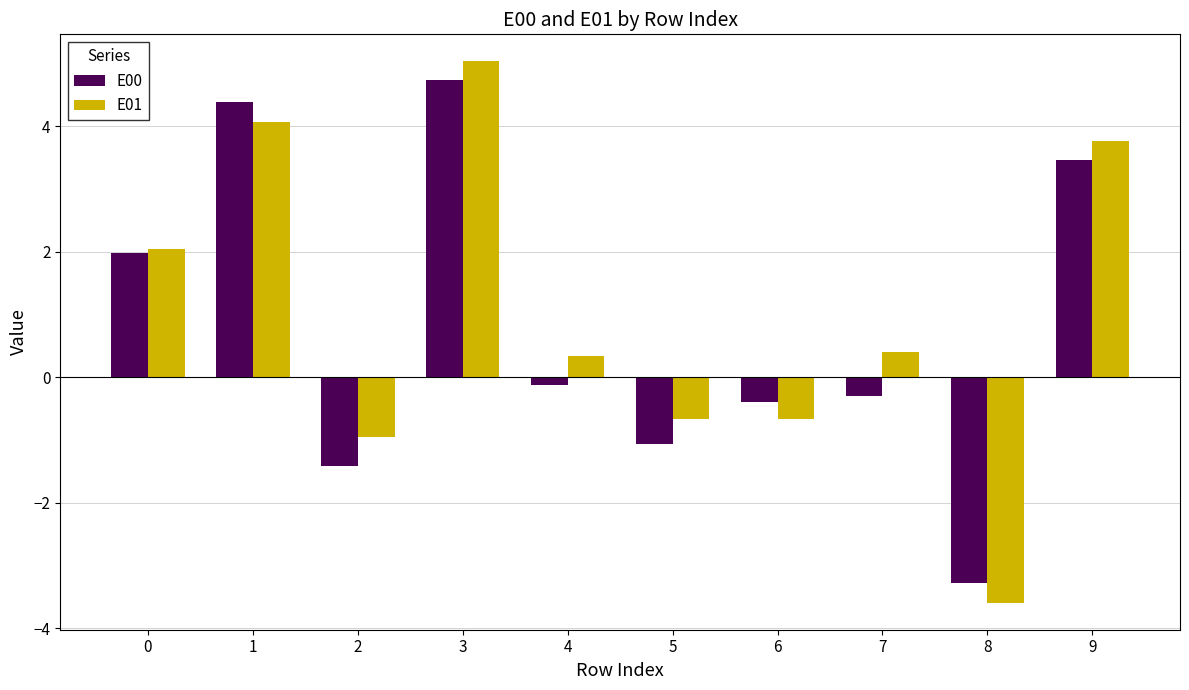

Reading left to right, list all the values displayed in this chart.

E00: 2.0	4.4	-1.4	4.7	-0.1	-1.1	-0.4	-0.3	-3.3	3.5
E01: 2.1	4.1	-1.0	5.0	0.3	-0.7	-0.7	0.4	-3.6	3.8